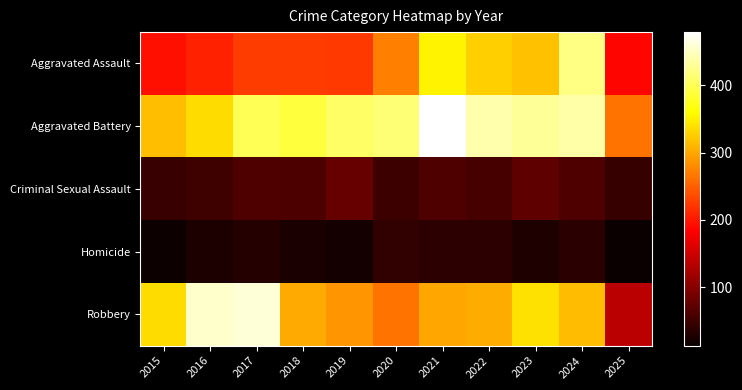

Which series changed the most between 2019 and 2024?

Aggravated Assault